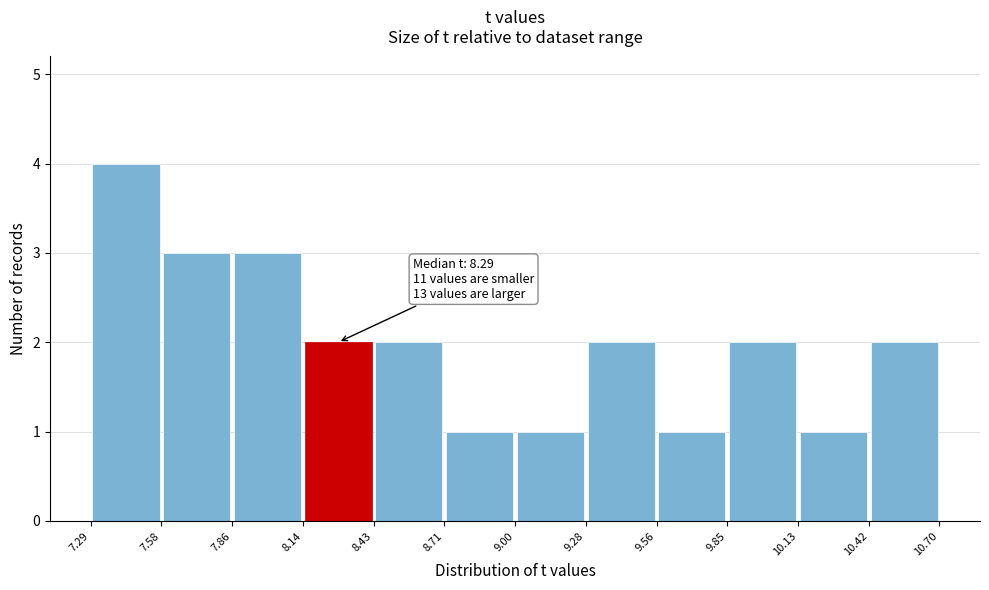

Over which range of the x-axis is the bar tallest?

7.29 to 7.58